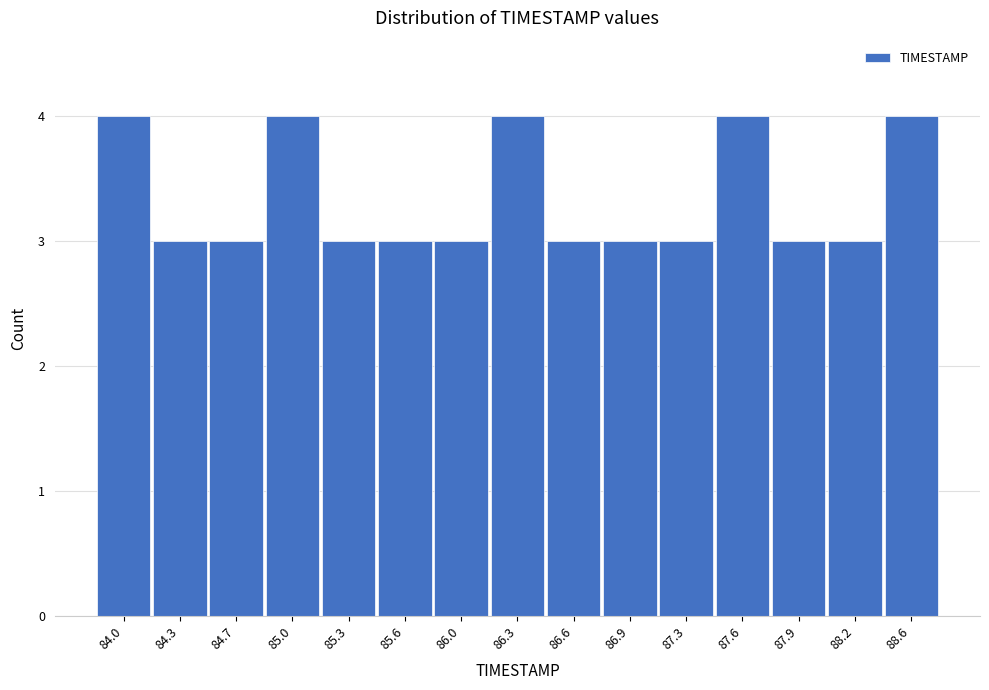

Reading left to right, what are all the values shown in this chart?

84.0=4	84.3=3	84.7=3	85.0=4	85.3=3	85.6=3	86.0=3	86.3=4	86.6=3	86.9=3	87.3=3	87.6=4	87.9=3	88.2=3	88.6=4